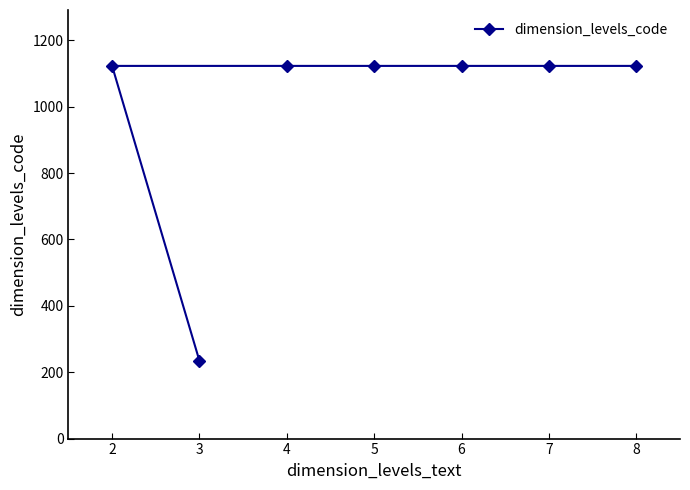

Is it true that the value at 5 is 1123?

True